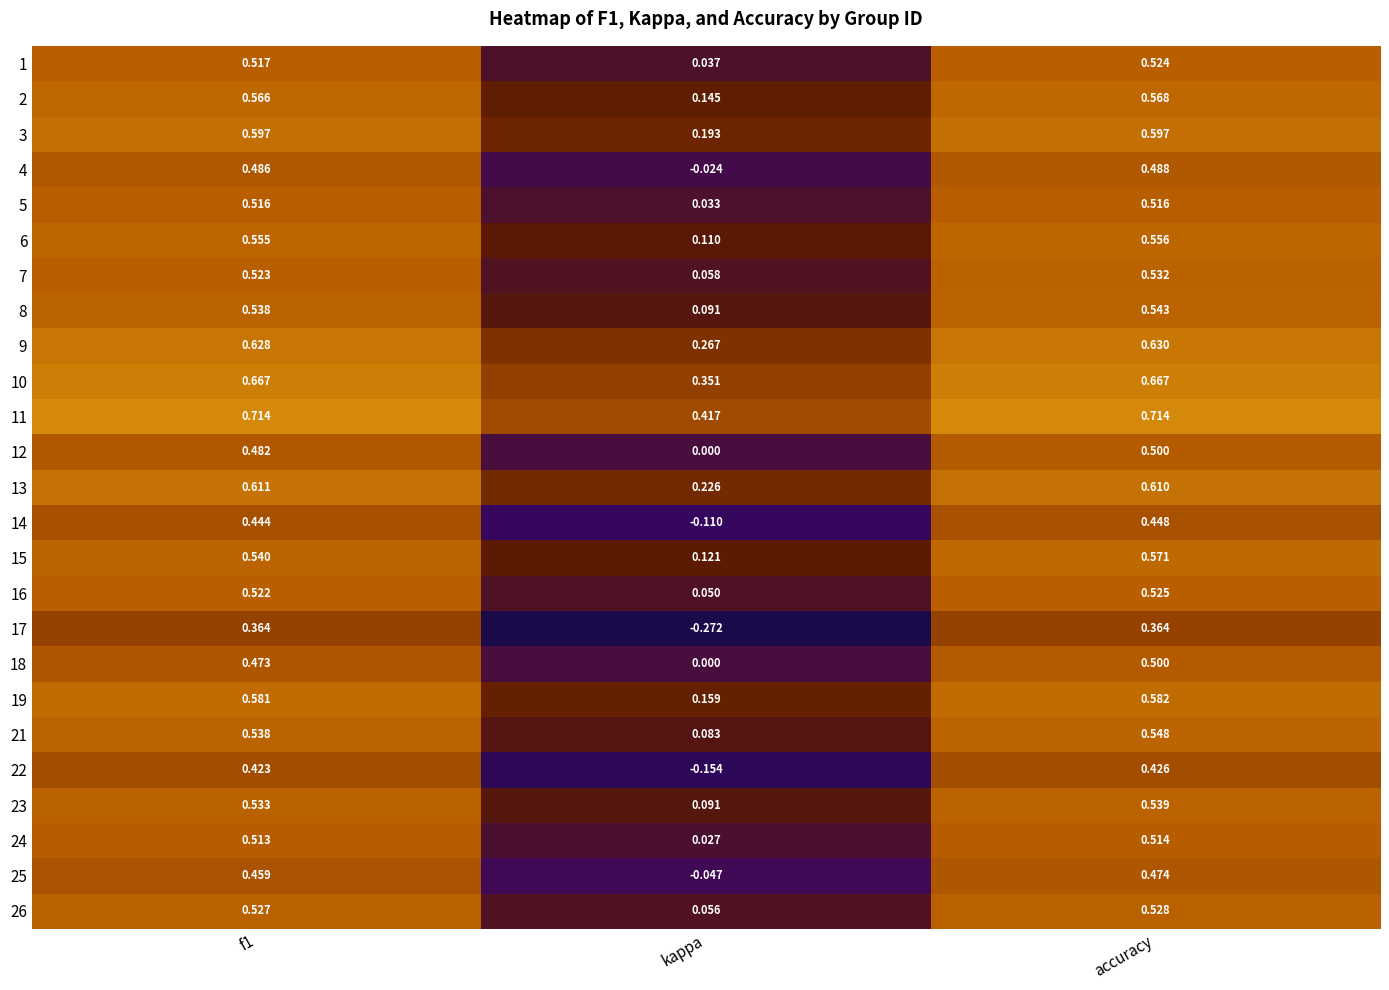

At which label is 17 closest to 0?

kappa